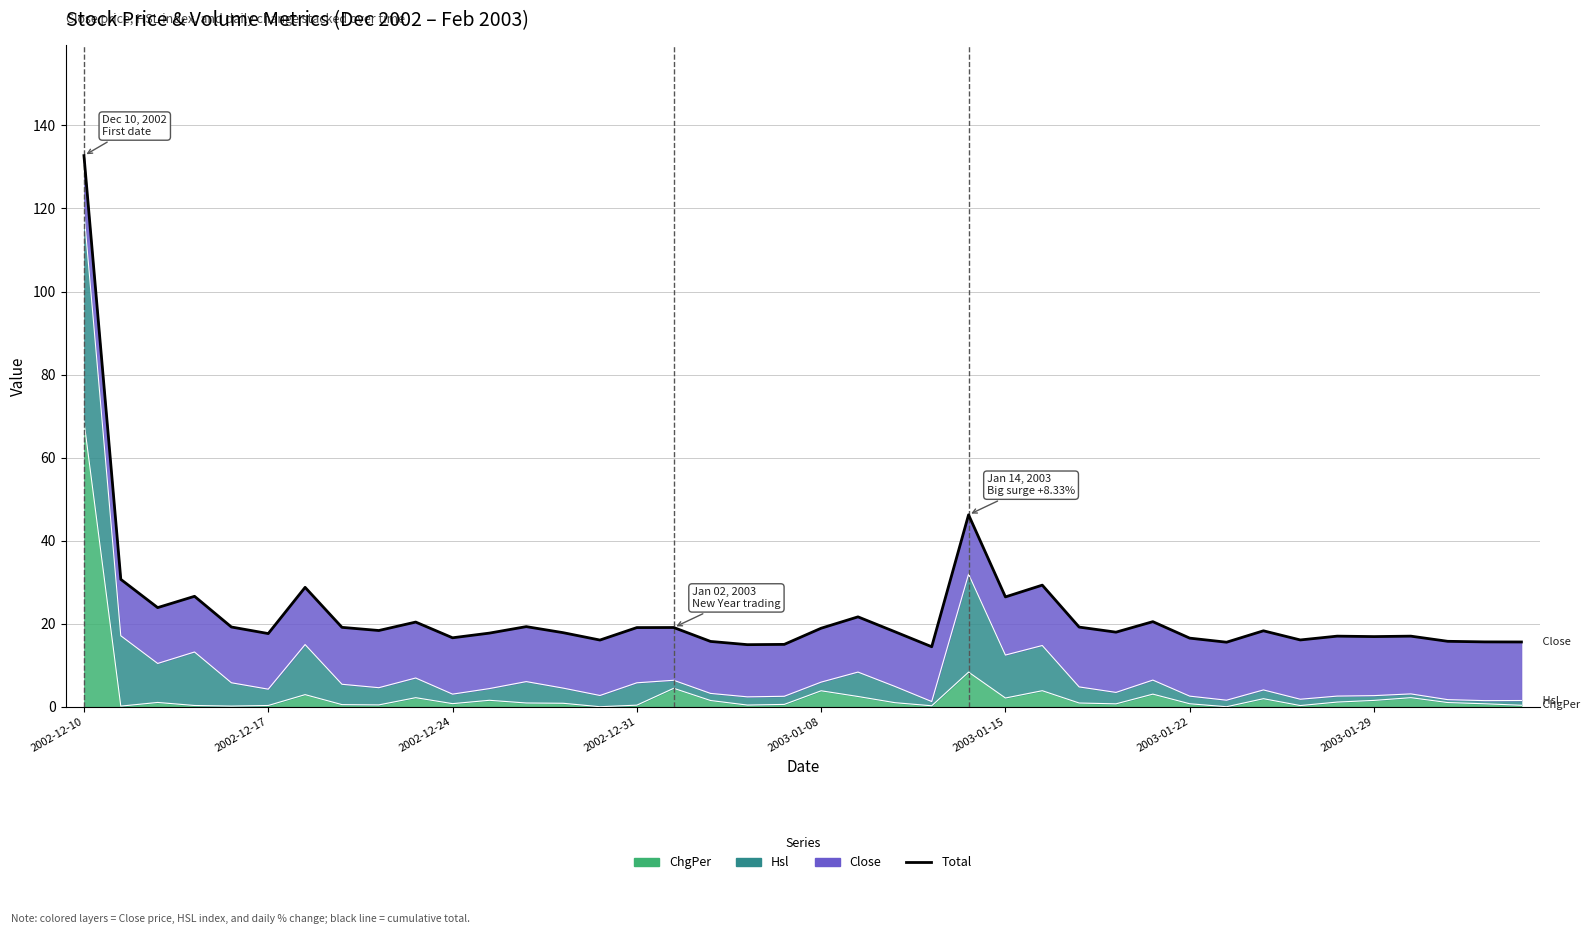

Read the value at 32.

18.3